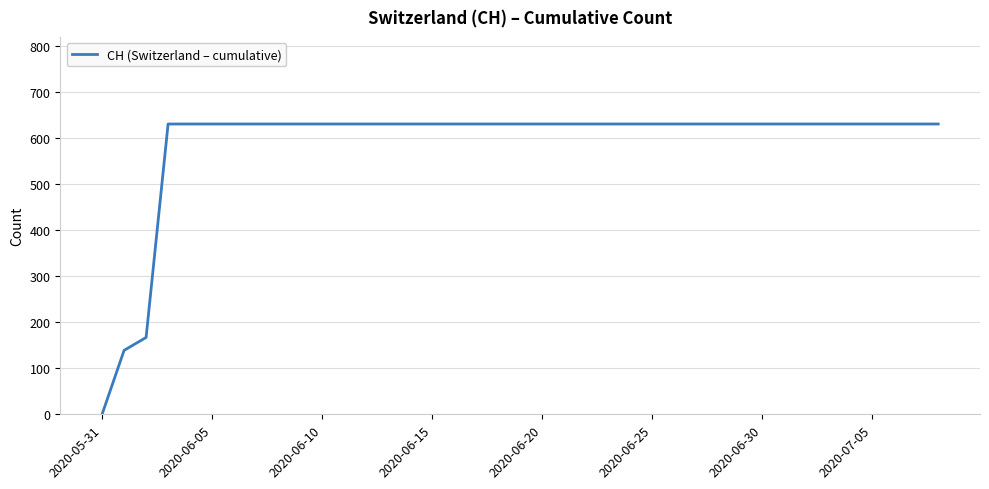

Reading right to left, what are all the values shown in this chart?

631	631	631	631	631	631	631	631	631	631	631	631	631	631	631	631	631	631	631	631	631	631	631	631	631	631	631	631	631	631	631	631	631	631	631	631	167	139	0